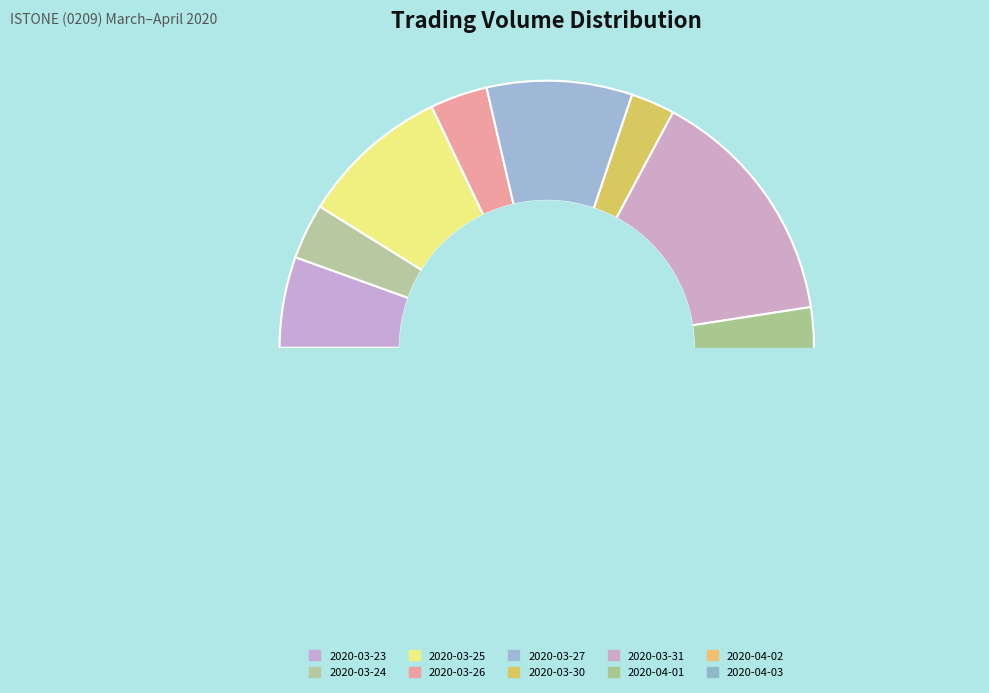

What is the smallest slice in the pie chart?

2020-04-03